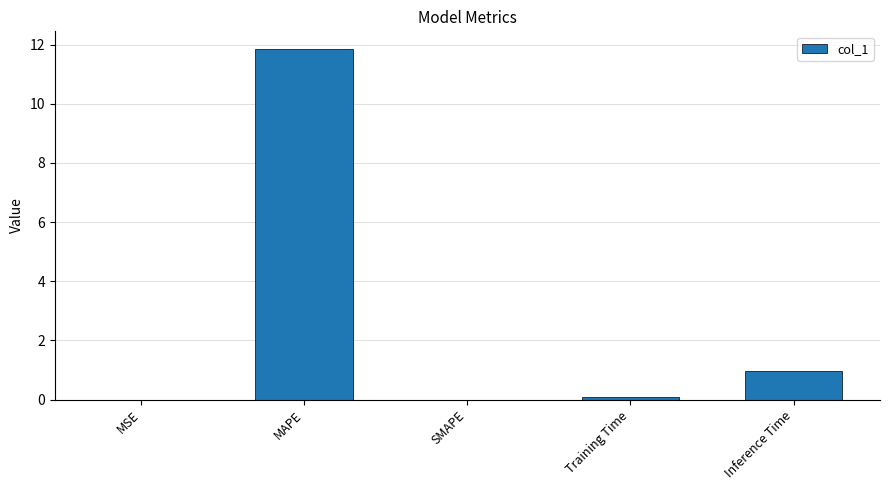

Are the bars horizontal?

No